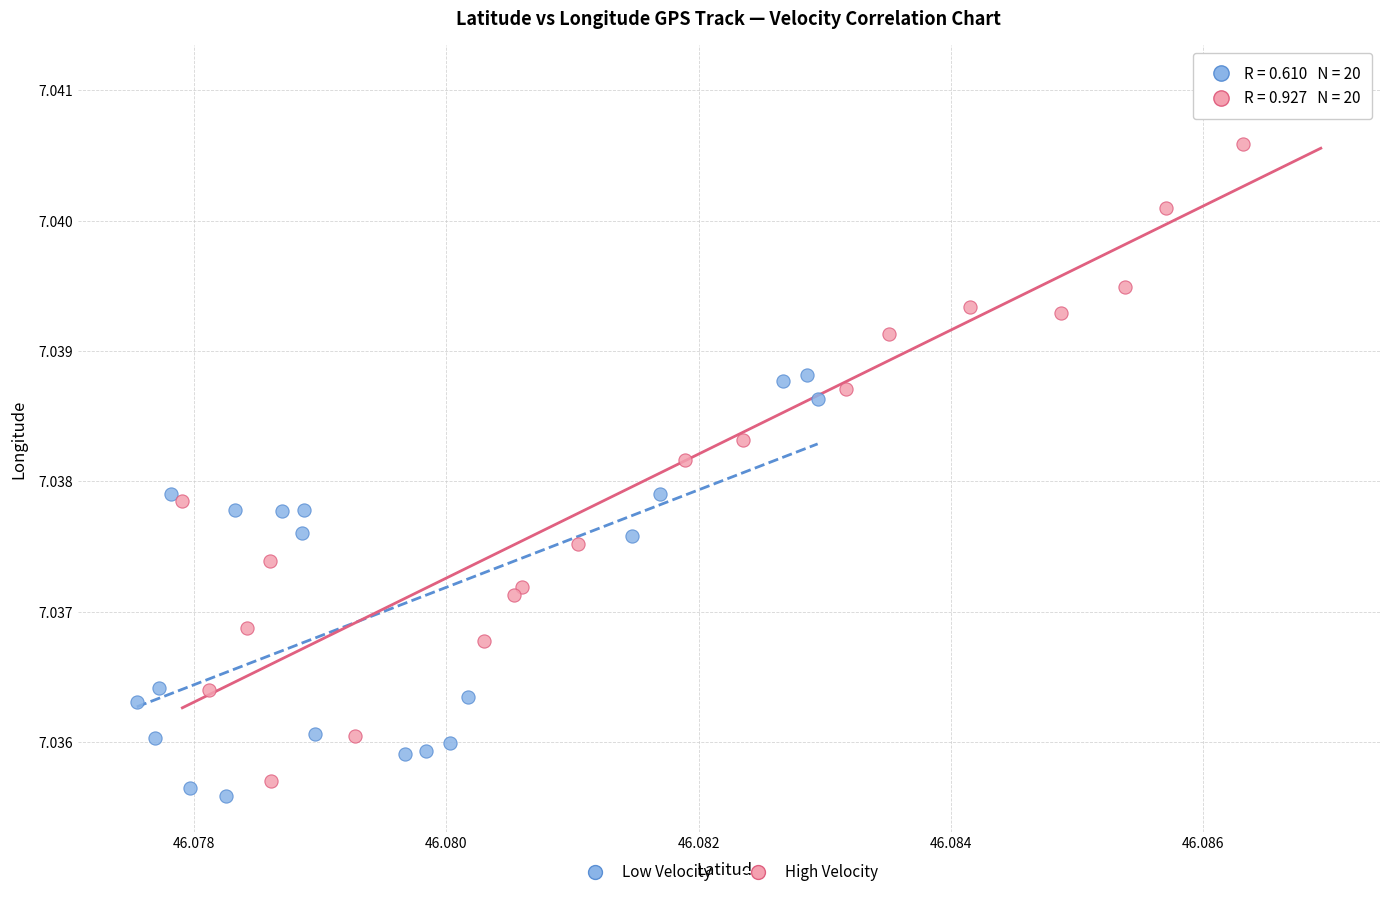

Which series contains the highest Y value?

High Velocity